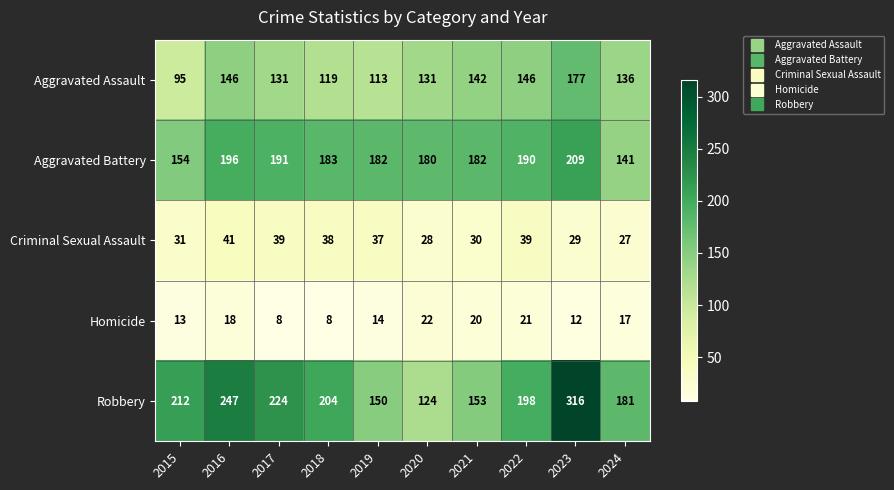

Read the Aggravated Battery value at 2020, to the nearest 10.

180